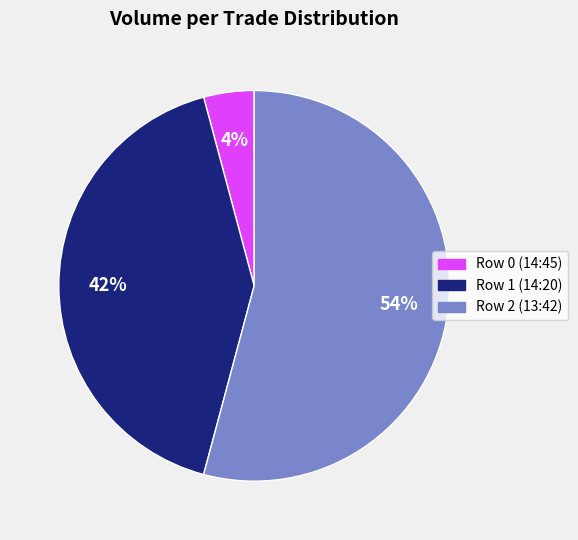

What is the smallest slice in the pie chart?

Row 0 (14:45)